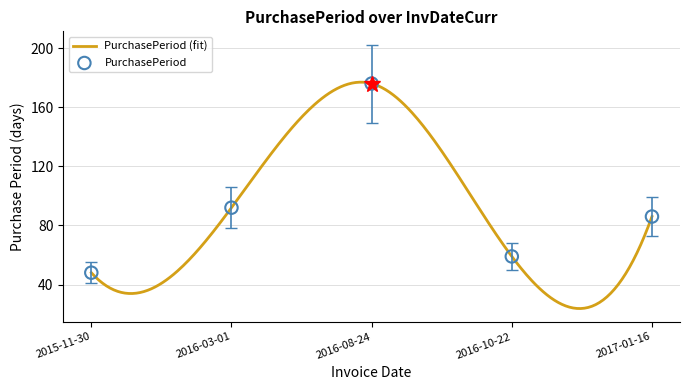

What is the change in value from 2015-11-30 to 2016-08-24?

+108.8